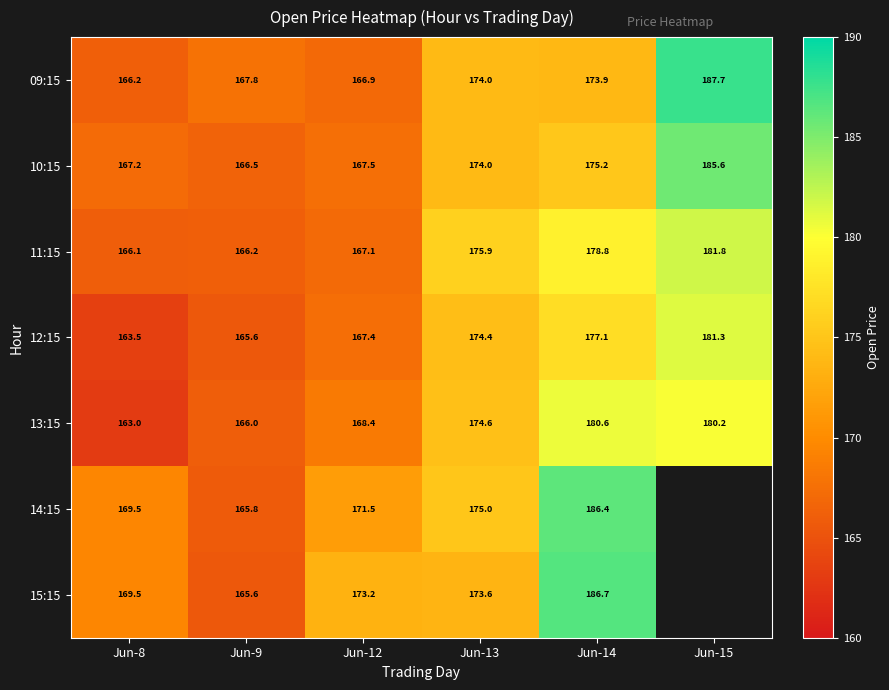

How many values in the 13:15 series are below 174?

3